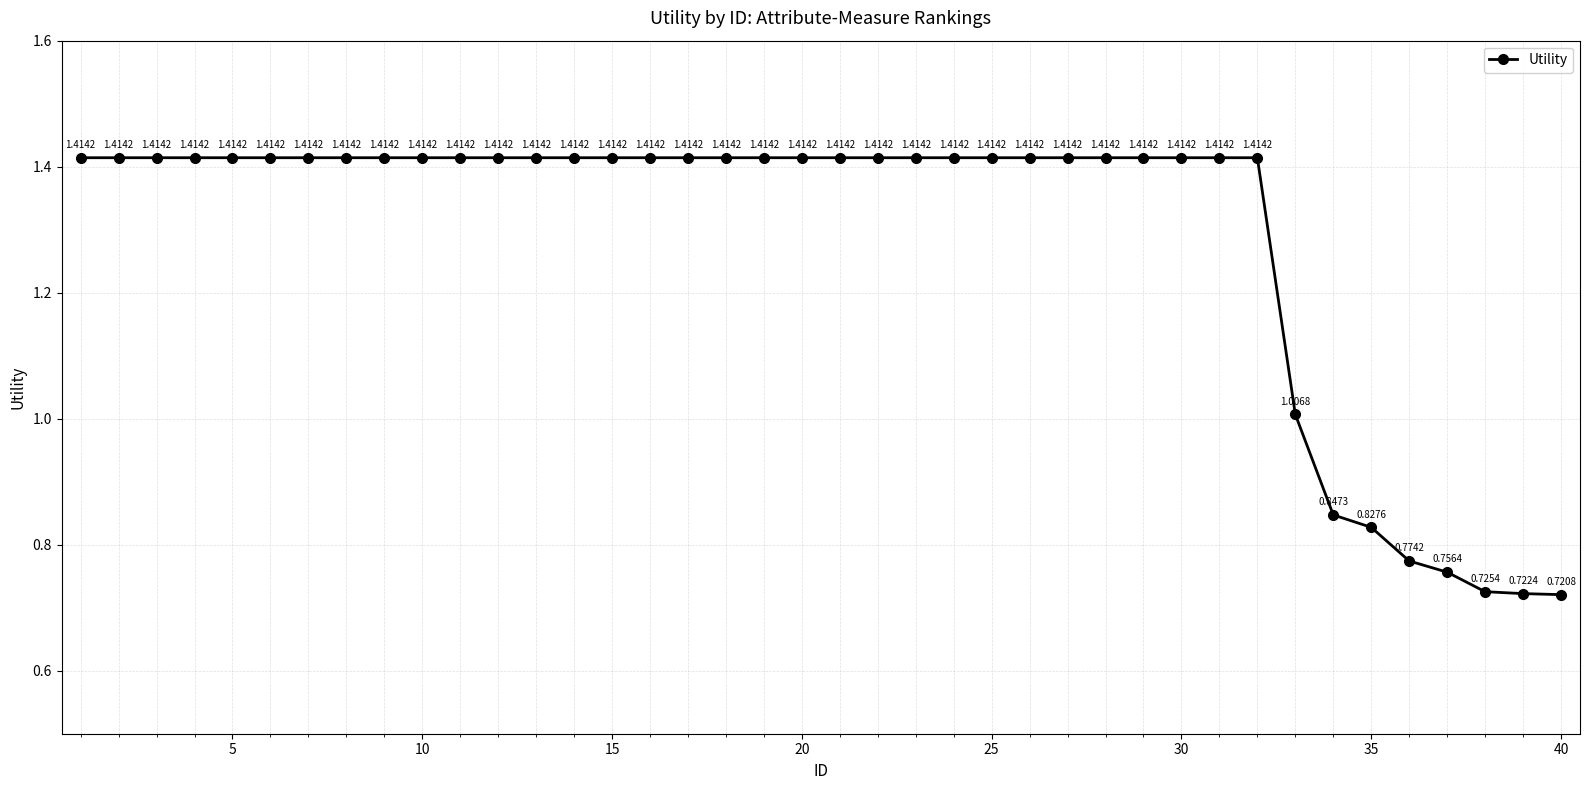

What is the sum of all values?

51.6